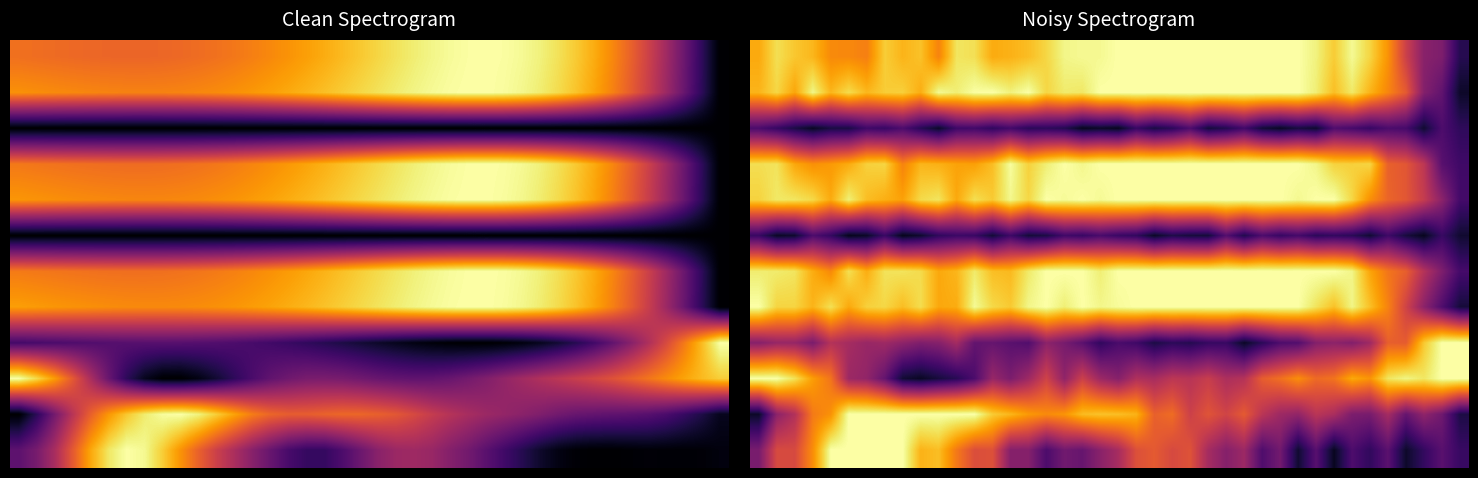

At which category is the sum across all series the highest?

21